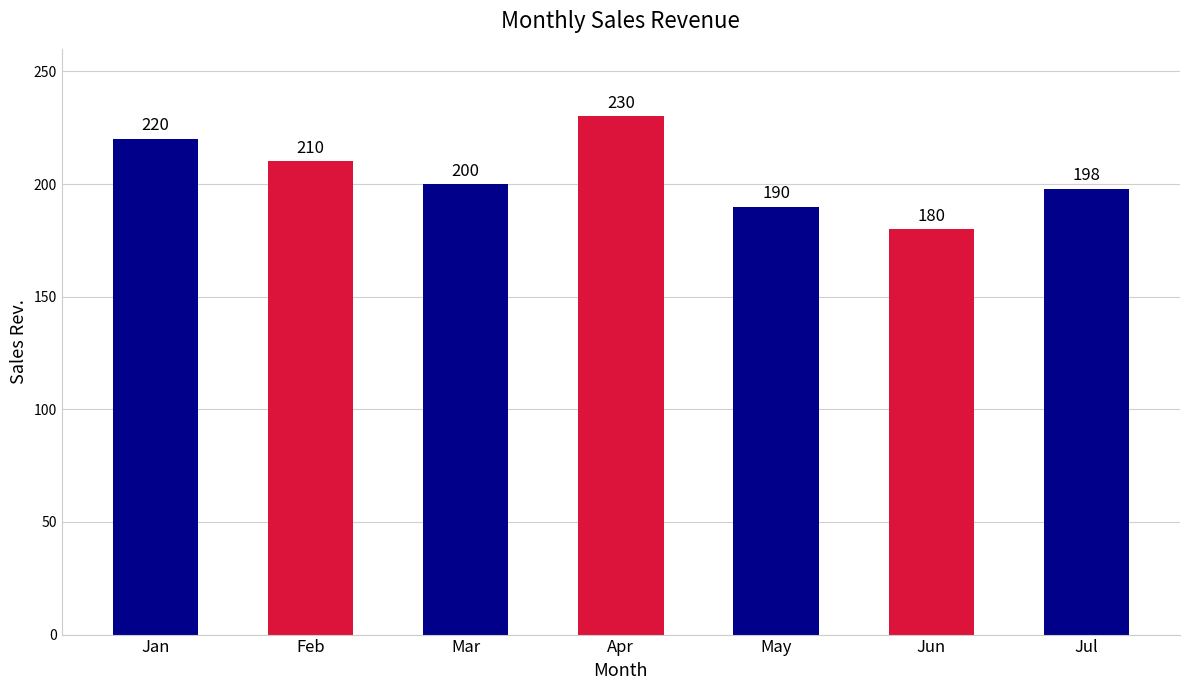

List the labels in order of value, largest first.

Apr, Jan, Feb, Mar, Jul, May, Jun